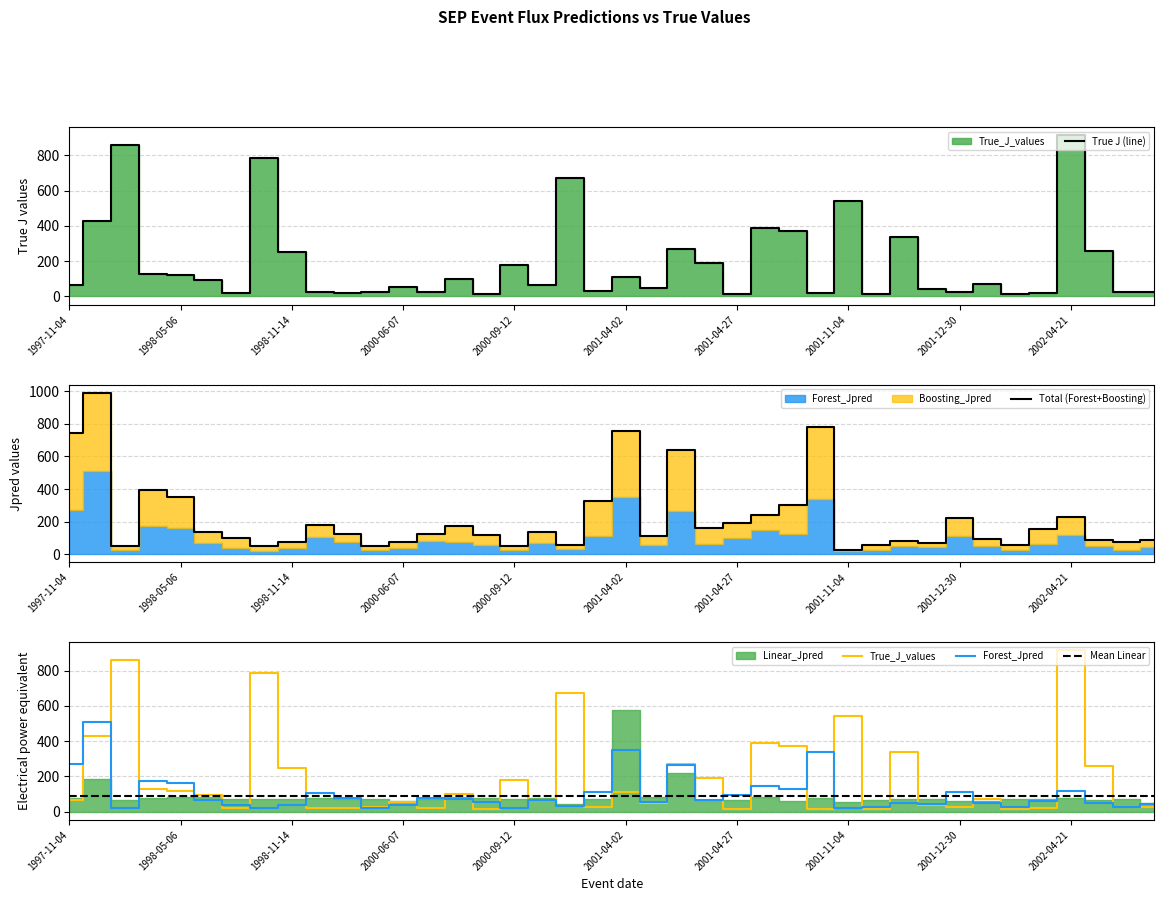

Where do Boosting_Jpred and True_J_values first cross each other?

1997-11-06 and 1998-04-20